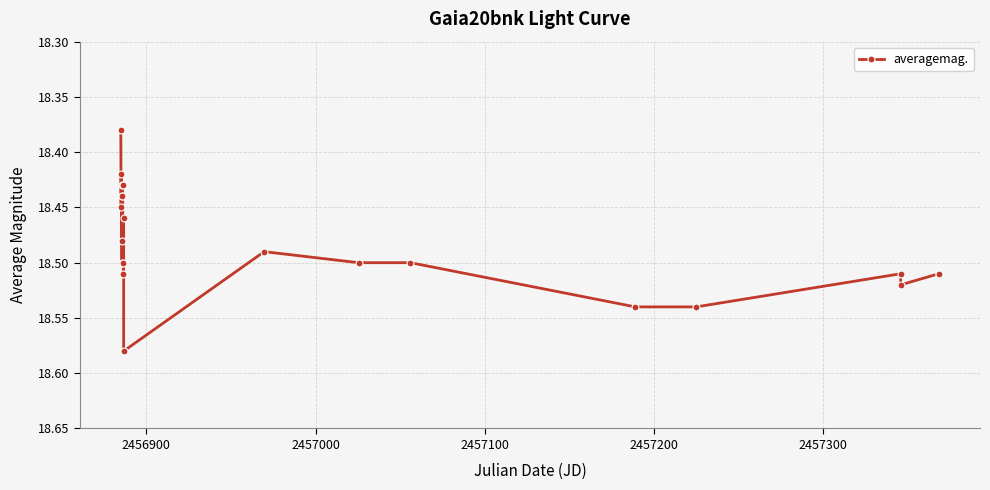

What is the greatest value displayed?

18.6